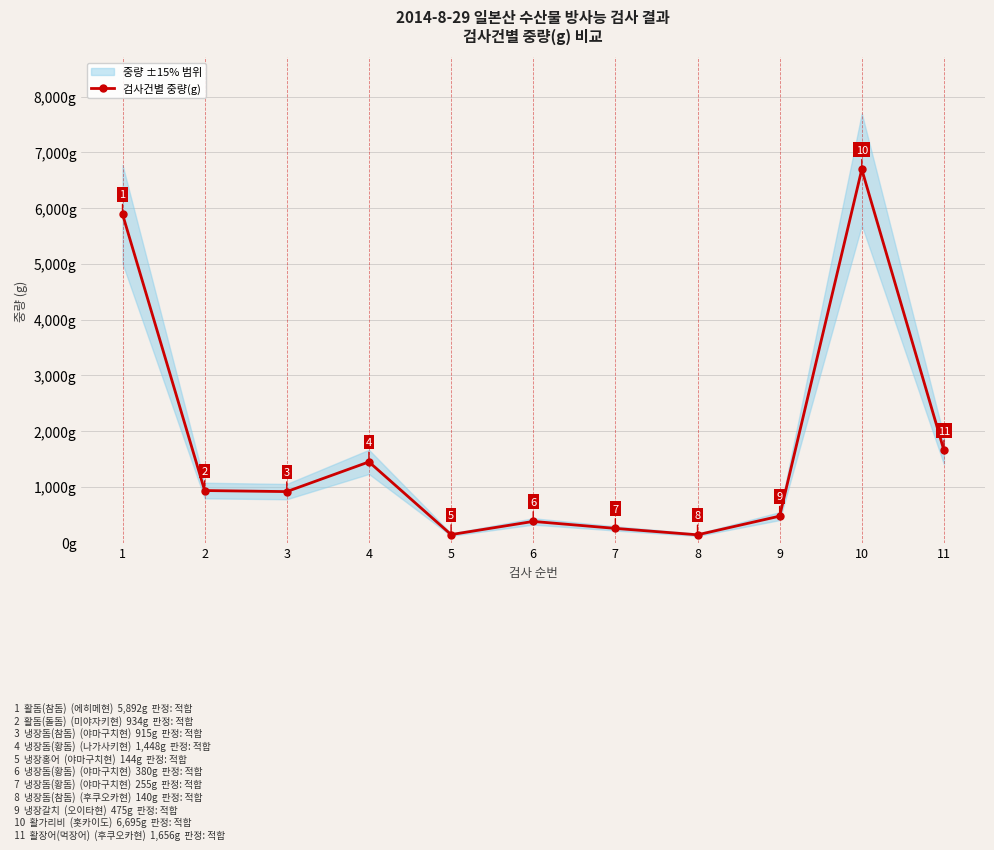

How many points are lower than both their immediate neighbors (excluding endpoints)?

3